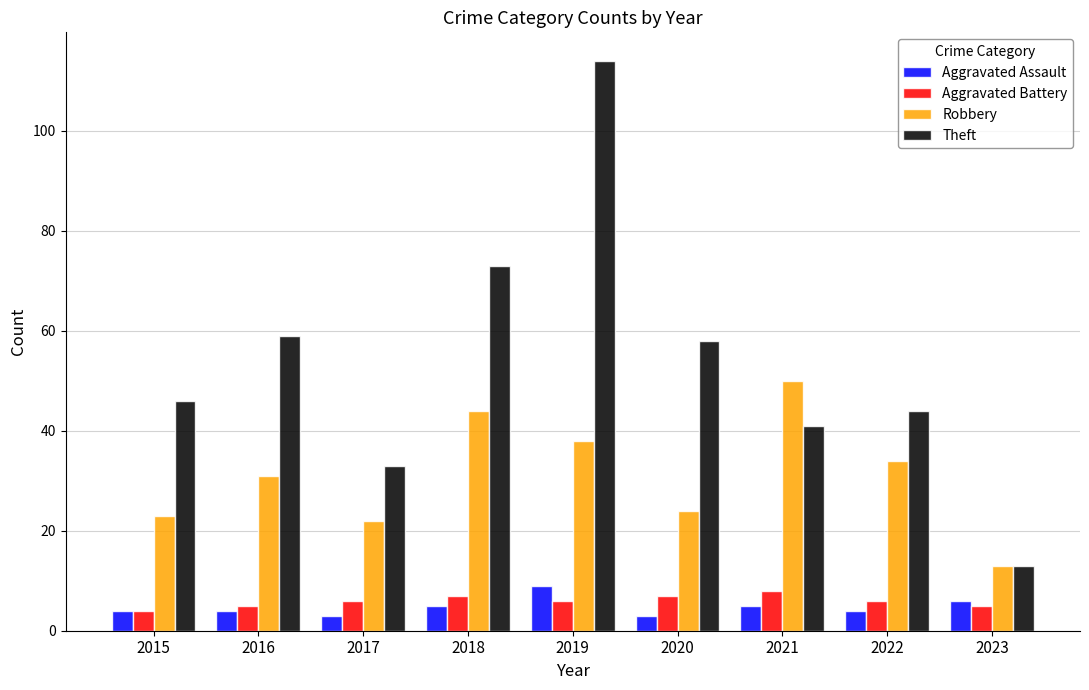

Is it true that Robbery equals 23 at 2015?

True